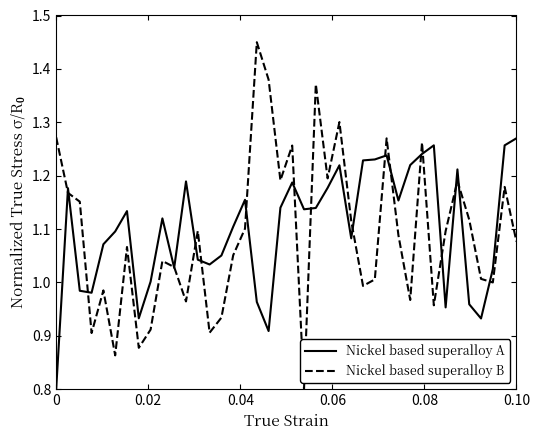

In Nickel based superalloy B, how many points are lower than both neighbors (excluding endpoints)?

12